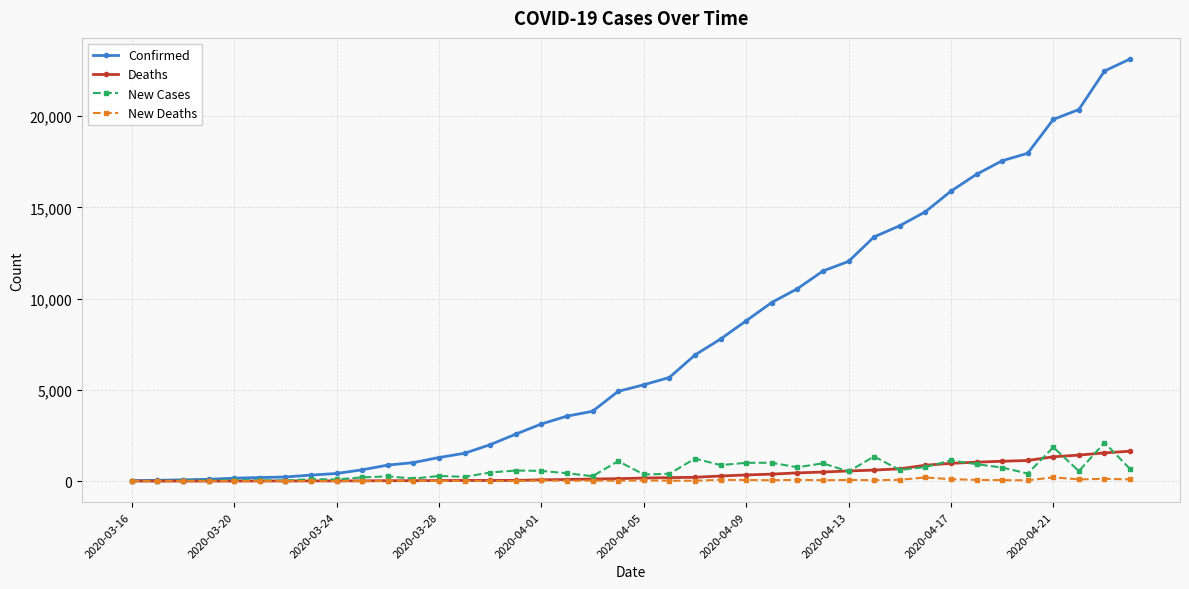

Which series has the largest range (max minus min)?

Confirmed